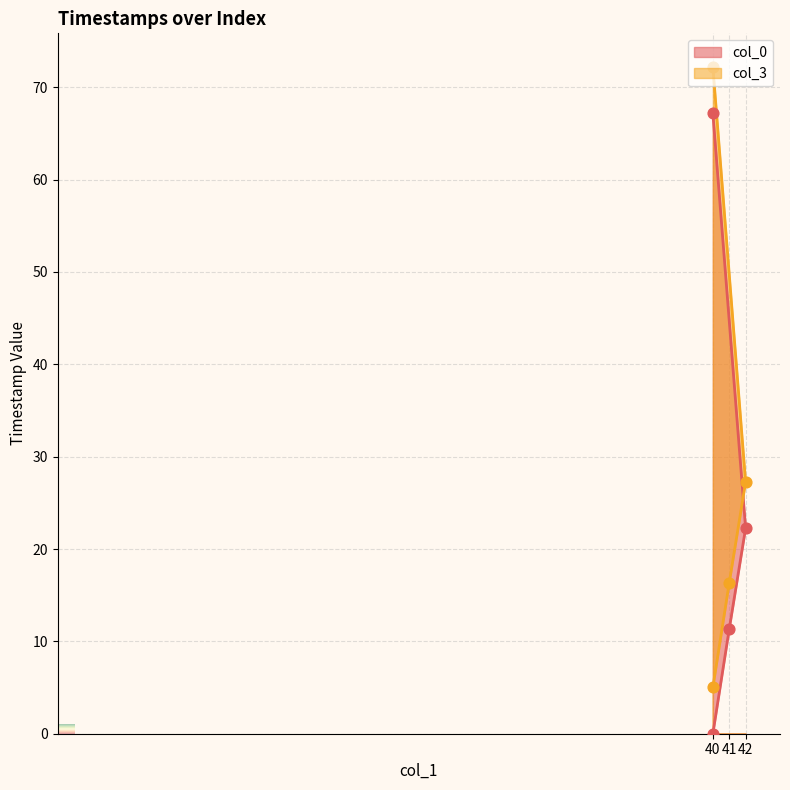

Which series has the widest spread of Y values?

col_3